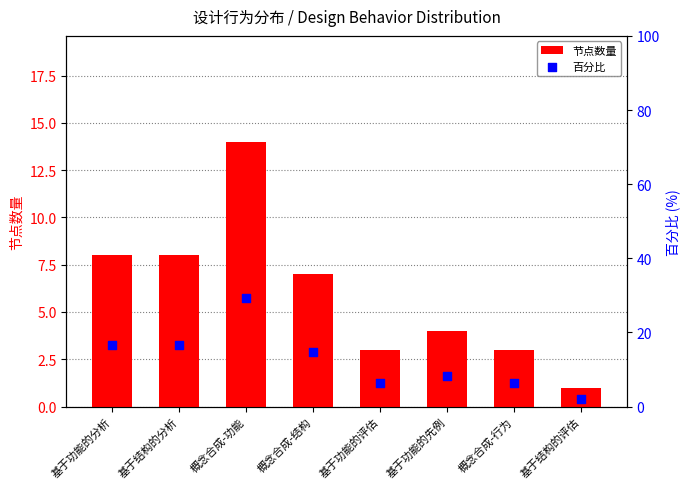

At how many categories does at least one series exceed 18?

1